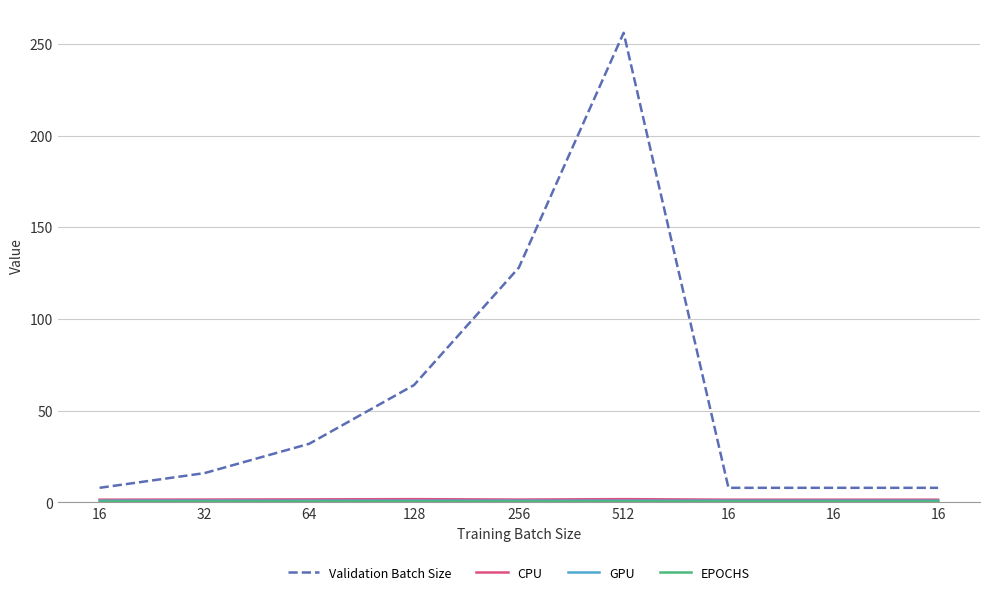

How many CPU values are between 1 and 2?

9